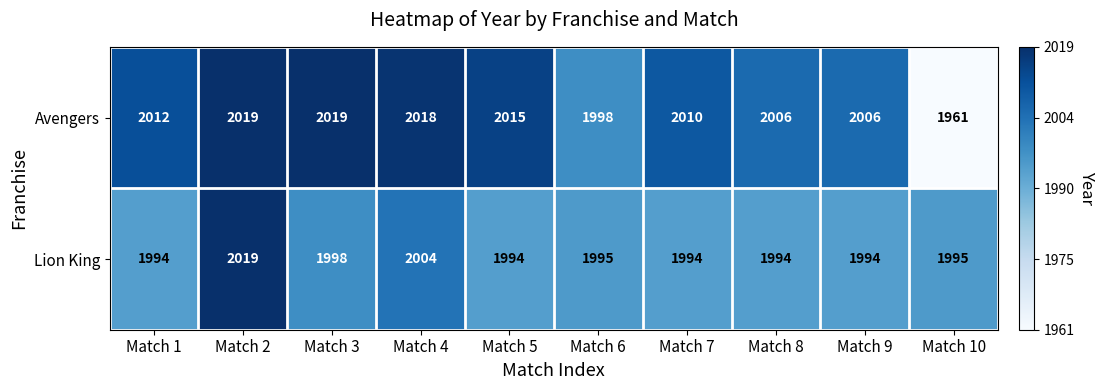

Which series has the largest range (max minus min)?

Avengers